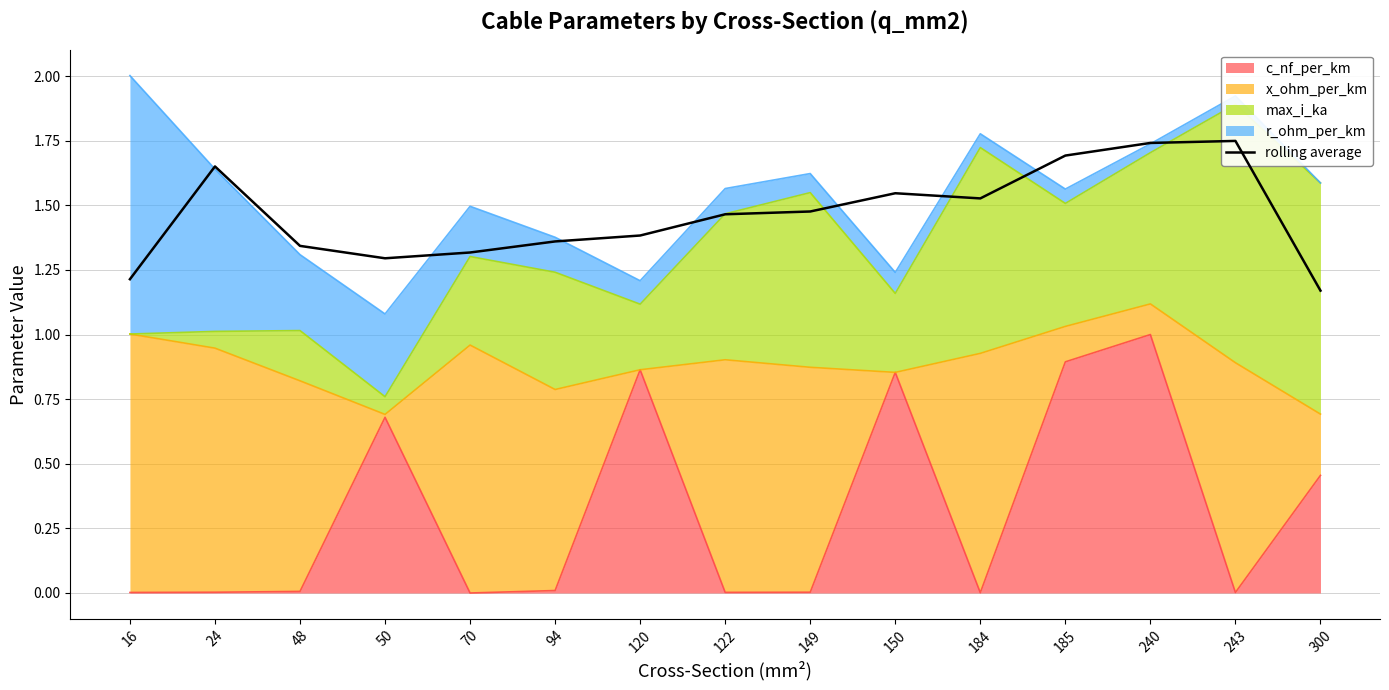

Reading right to left, what are all the values shown in this chart?

1.2	1.7	1.7	1.7	1.5	1.5	1.5	1.5	1.4	1.4	1.3	1.3	1.3	1.7	1.2